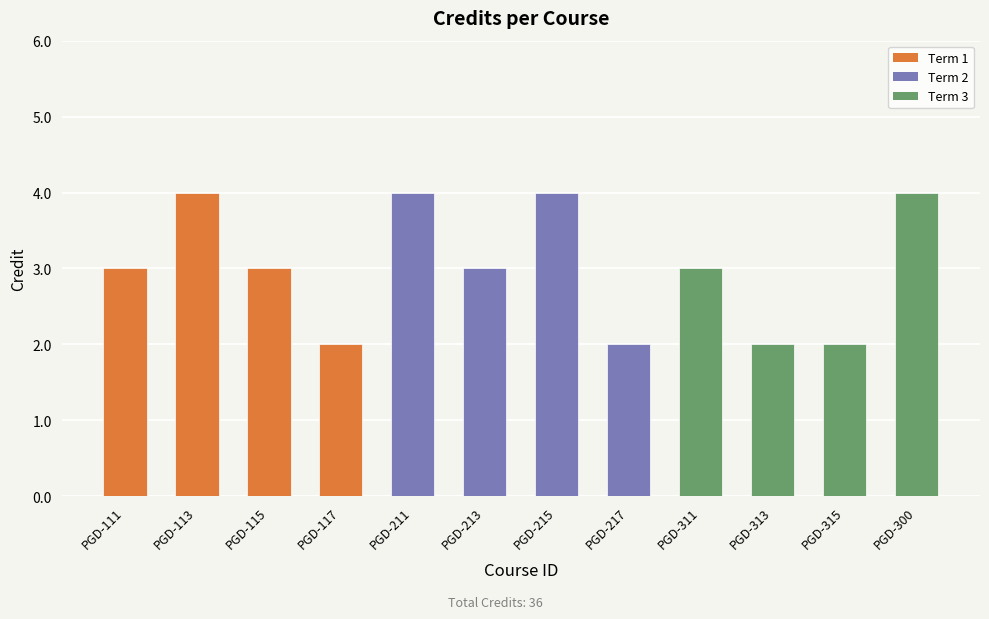

How many values are between 2 and 4?

12